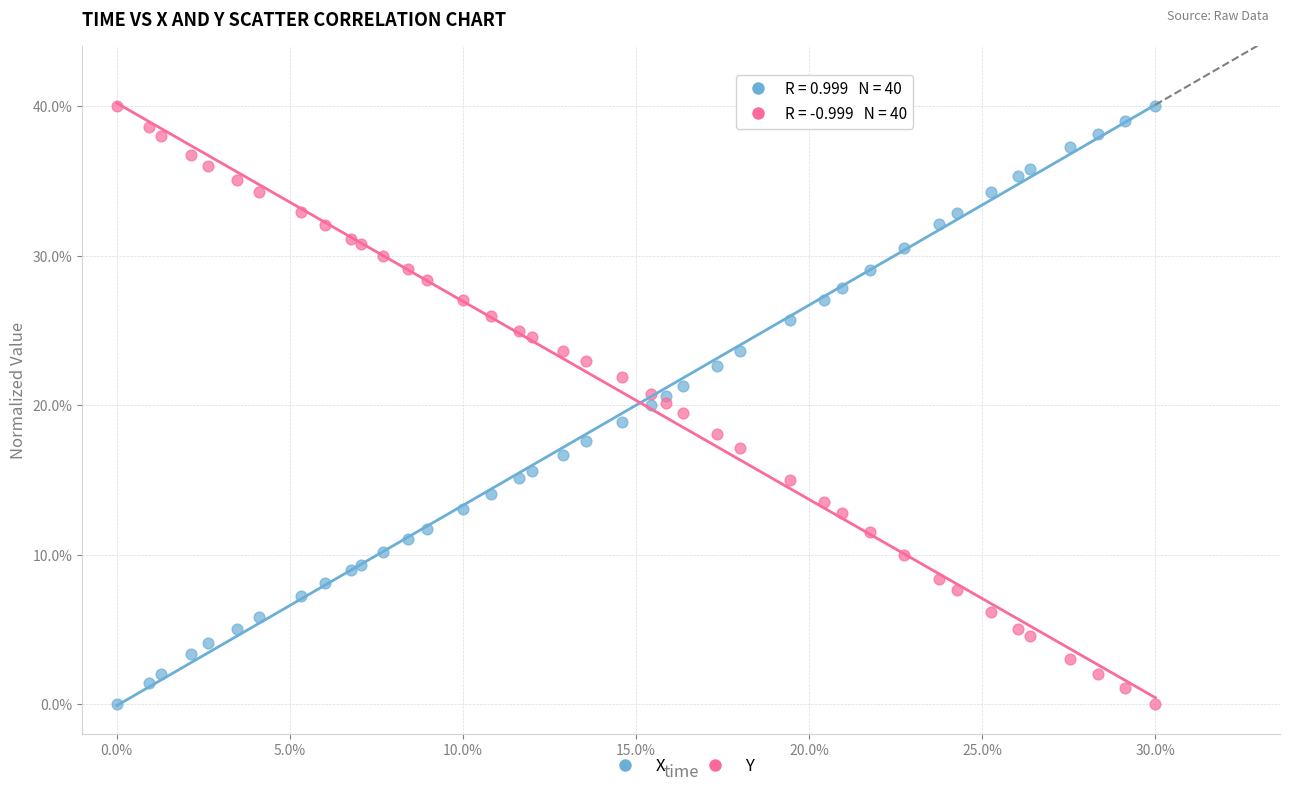

What is the X range (max minus min) for the scatter plot?

30.0